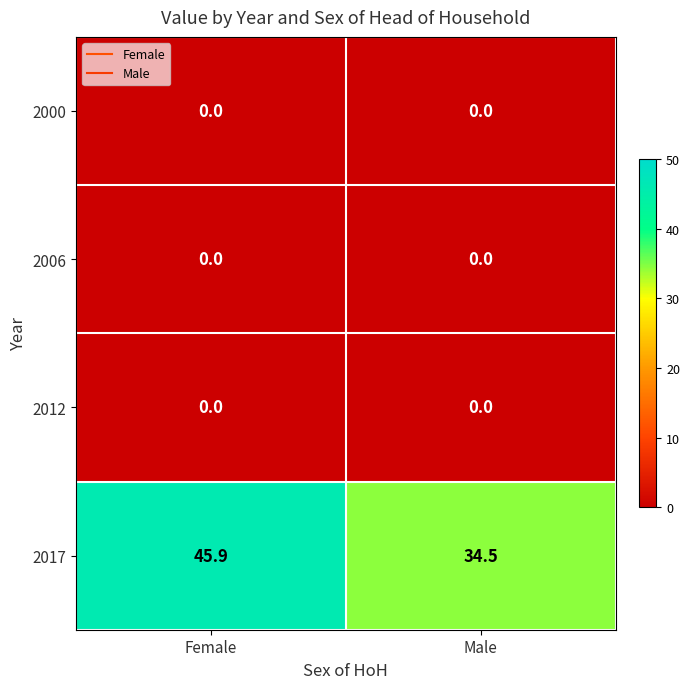

What is the sum of all 2017 values?

80.4